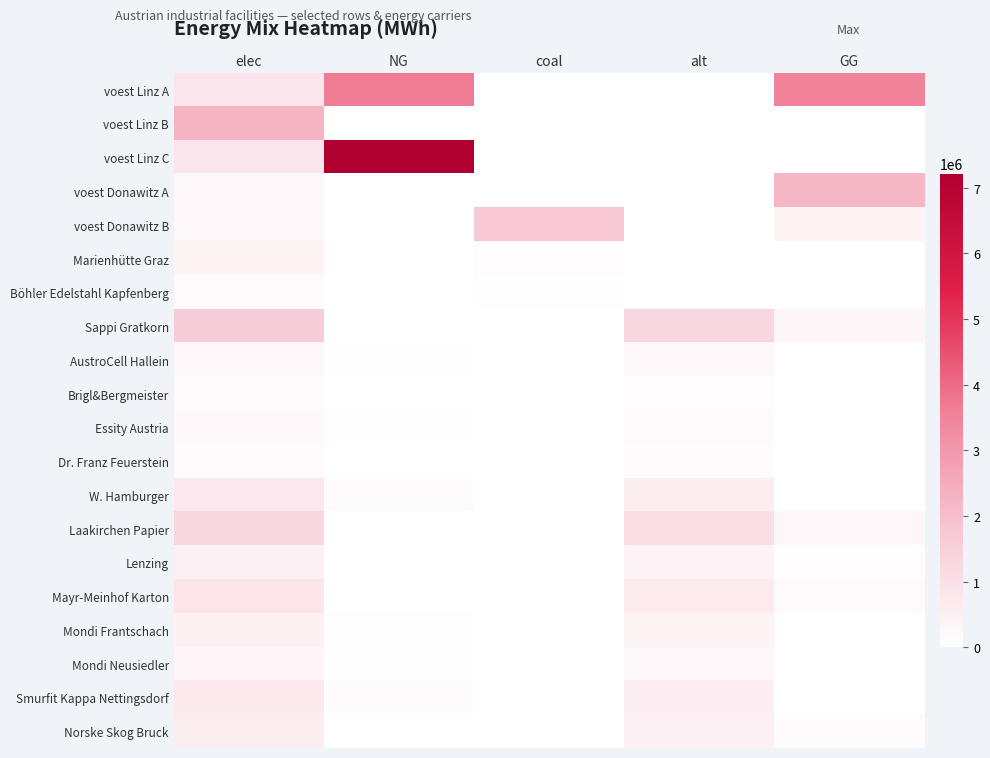

At which category is the sum across all series the highest?

elec